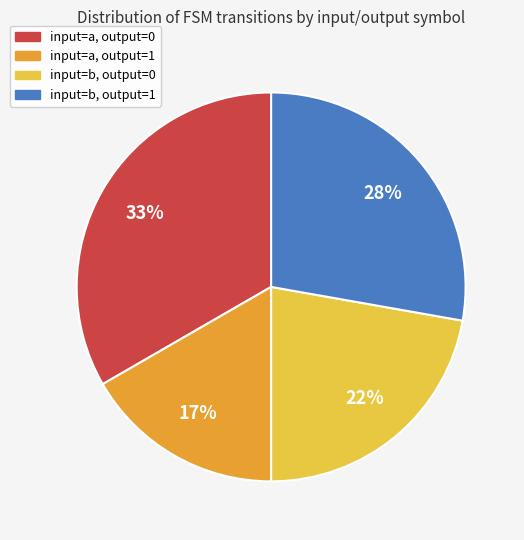

Does any single category account for the majority?

No